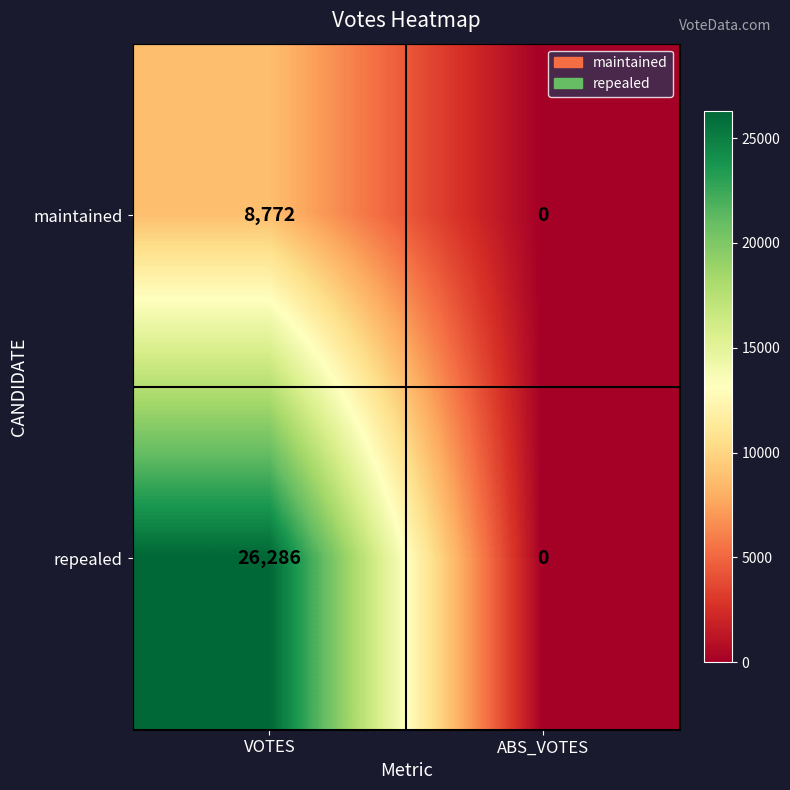

Rank the series by their average value, from highest to lowest.

repealed, maintained